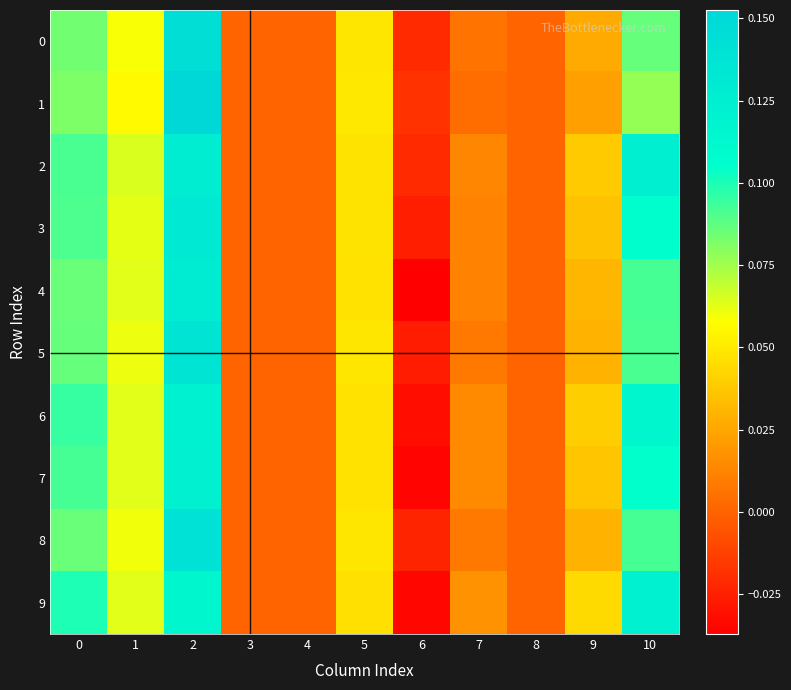

Reading right to left, extract all data points from this chart.

0: 10=0.1	9=0.0	8=0.0	7=0.0	6=-0.0	5=0.0	4=0.0	3=0.0	2=0.1	1=0.1	0=0.1
1: 10=0.1	9=0.0	8=0.0	7=0.0	6=-0.0	5=0.0	4=0.0	3=0.0	2=0.2	1=0.1	0=0.1
2: 10=0.1	9=0.0	8=0.0	7=0.0	6=-0.0	5=0.0	4=0.0	3=0.0	2=0.1	1=0.1	0=0.1
3: 10=0.1	9=0.0	8=0.0	7=0.0	6=-0.0	5=0.0	4=0.0	3=0.0	2=0.1	1=0.1	0=0.1
4: 10=0.1	9=0.0	8=0.0	7=0.0	6=-0.0	5=0.0	4=0.0	3=0.0	2=0.1	1=0.1	0=0.1
5: 10=0.1	9=0.0	8=0.0	7=0.0	6=-0.0	5=0.0	4=0.0	3=0.0	2=0.1	1=0.1	0=0.1
6: 10=0.1	9=0.0	8=0.0	7=0.0	6=-0.0	5=0.0	4=0.0	3=0.0	2=0.1	1=0.1	0=0.1
7: 10=0.1	9=0.0	8=0.0	7=0.0	6=-0.0	5=0.0	4=0.0	3=0.0	2=0.1	1=0.1	0=0.1
8: 10=0.1	9=0.0	8=0.0	7=0.0	6=-0.0	5=0.0	4=0.0	3=0.0	2=0.1	1=0.1	0=0.1
9: 10=0.1	9=0.0	8=0.0	7=0.0	6=-0.0	5=0.0	4=0.0	3=0.0	2=0.1	1=0.1	0=0.1